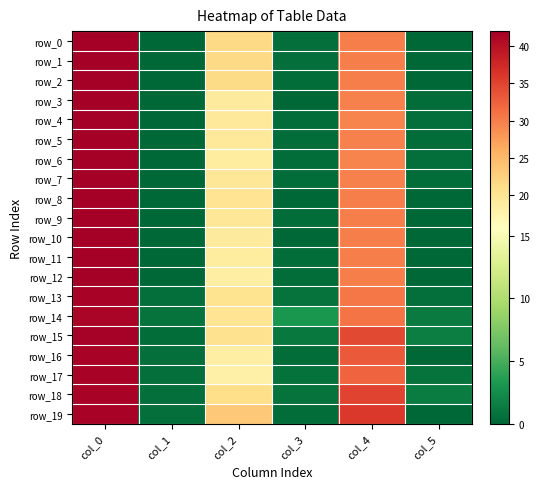

Which series has the widest spread of values?

row_0